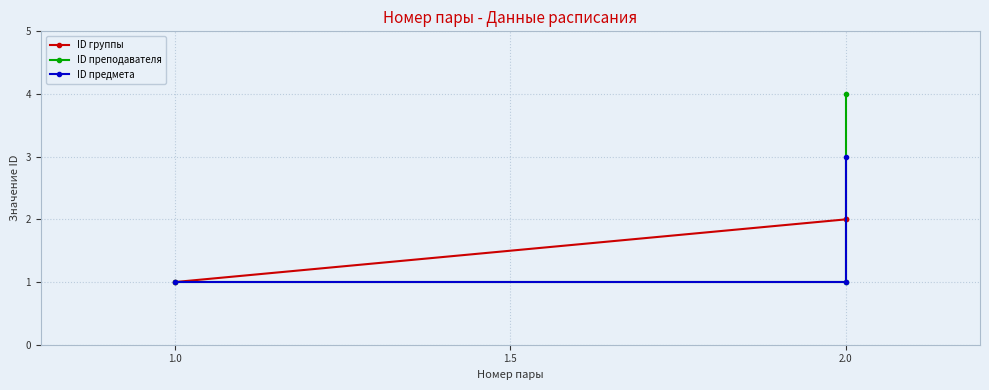

At 1.0, list the series in order from smallest to largest.

ID группы, ID преподавателя, ID предмета